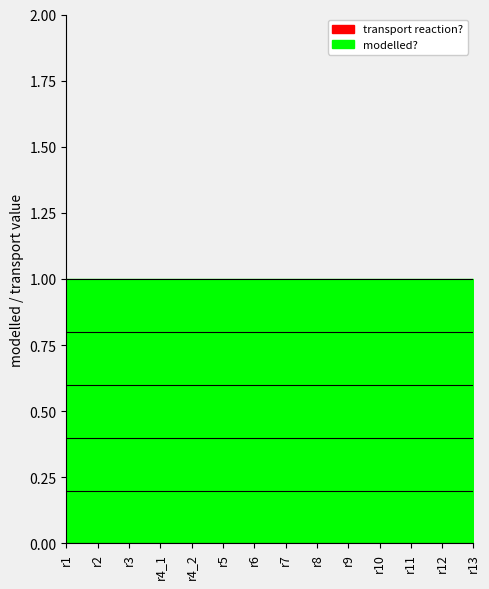

How many lines are shown in the chart?

2